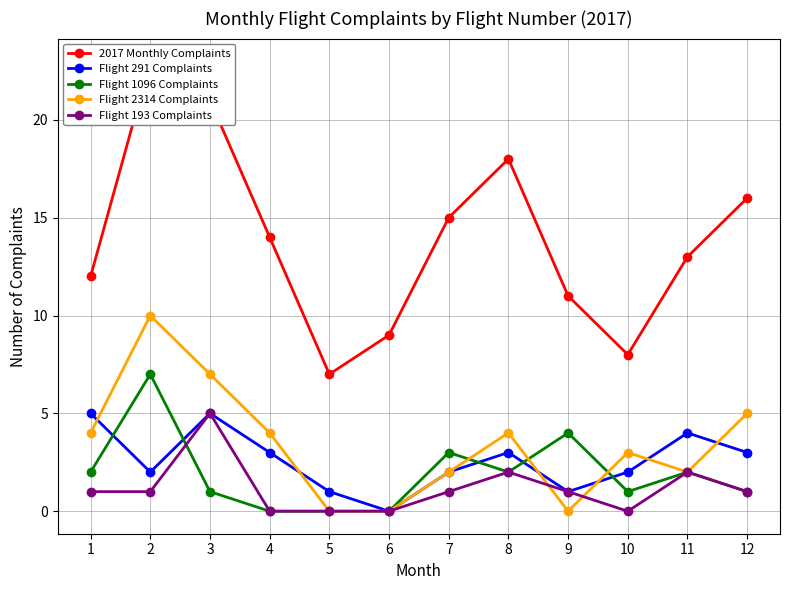

What is the value of the Flight 291 Complaints point at the 11th from the left?

4